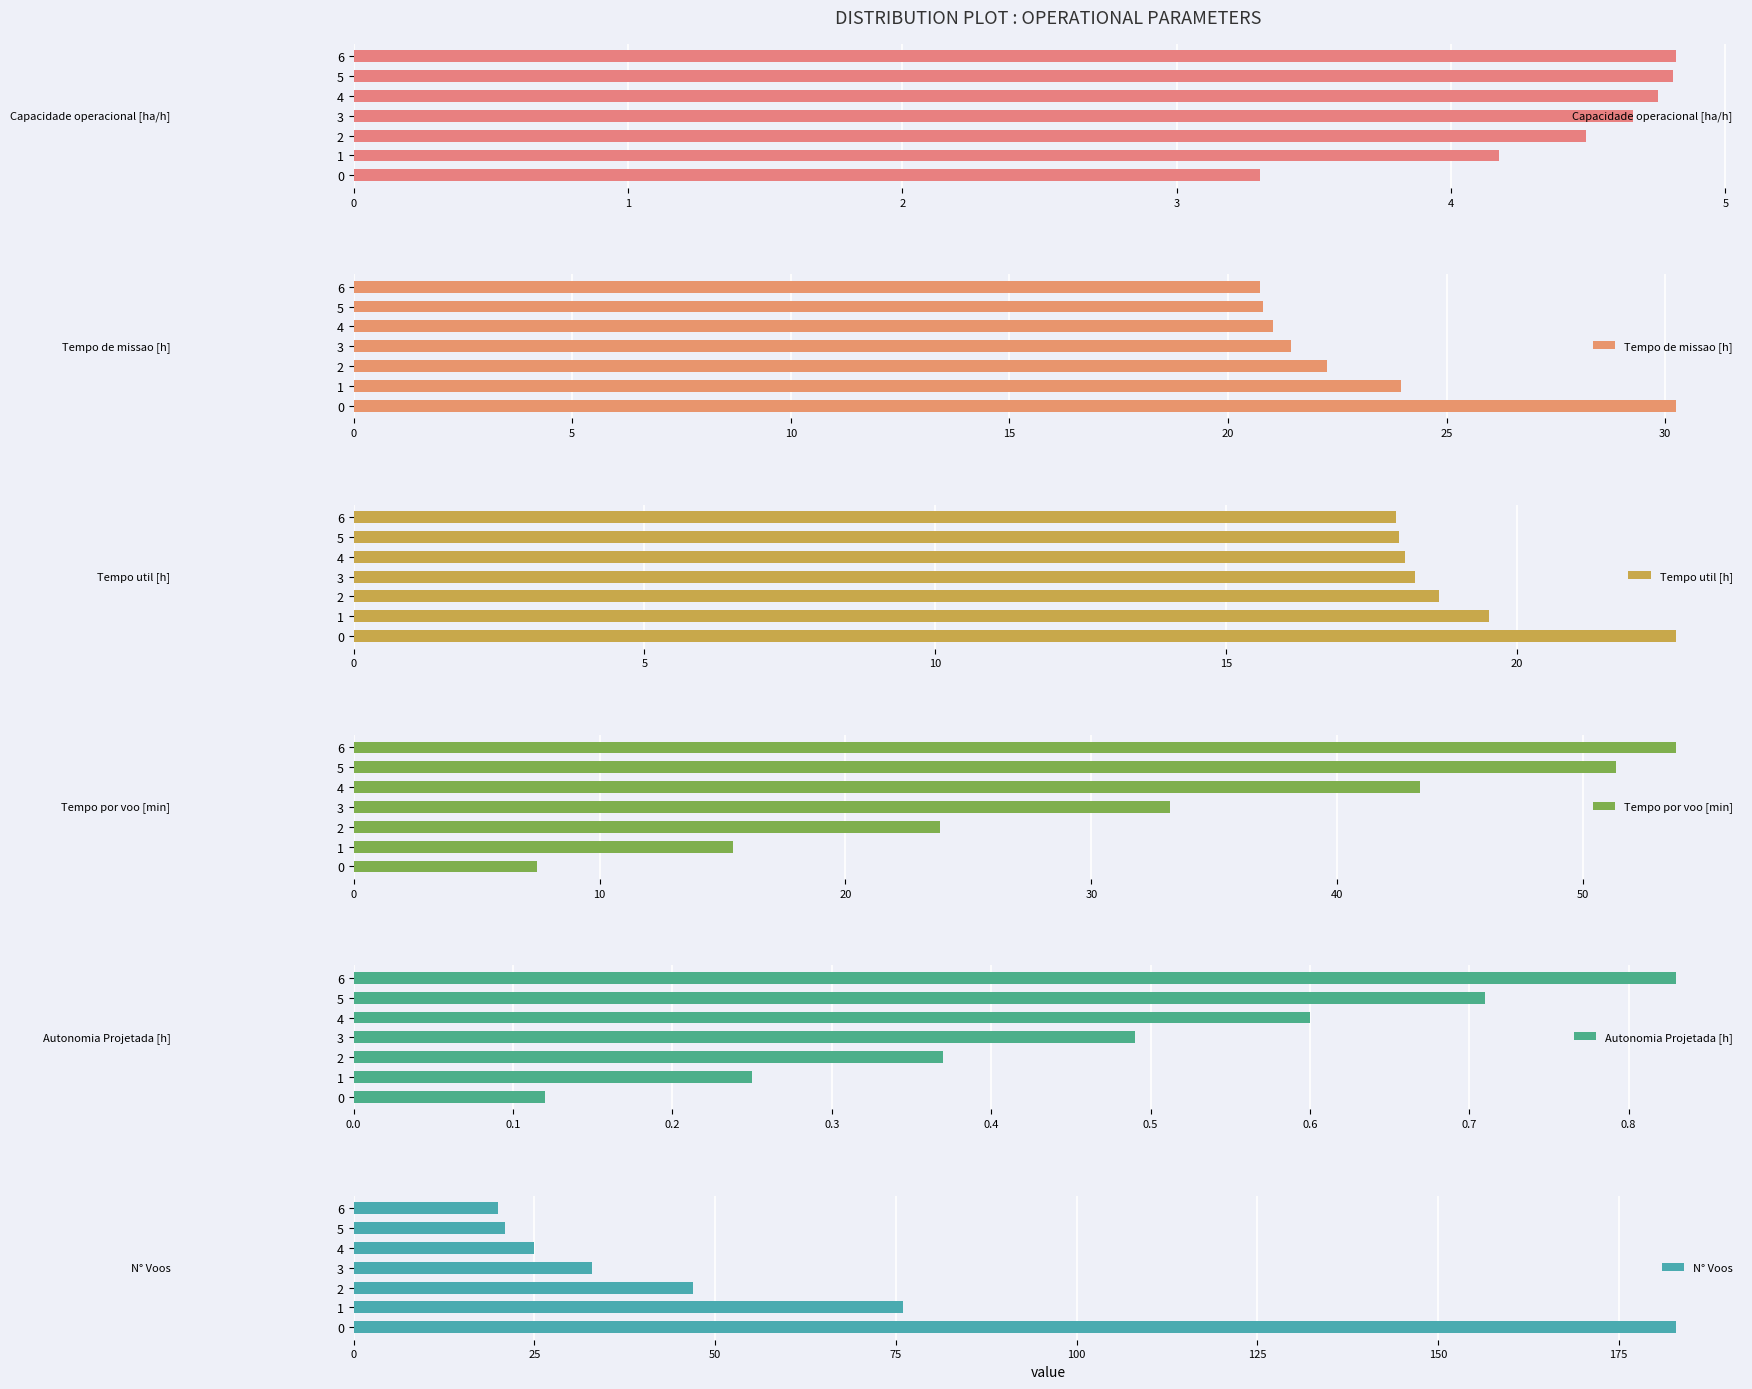

The value of Tempo por voo [min] at 0 is 7.5. True or false?

True